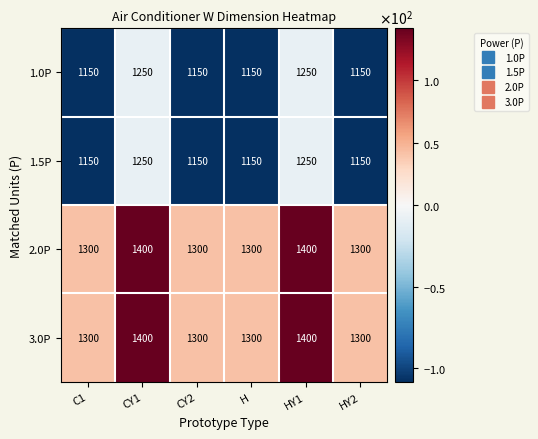

Read the 1.0P value at H.

1150